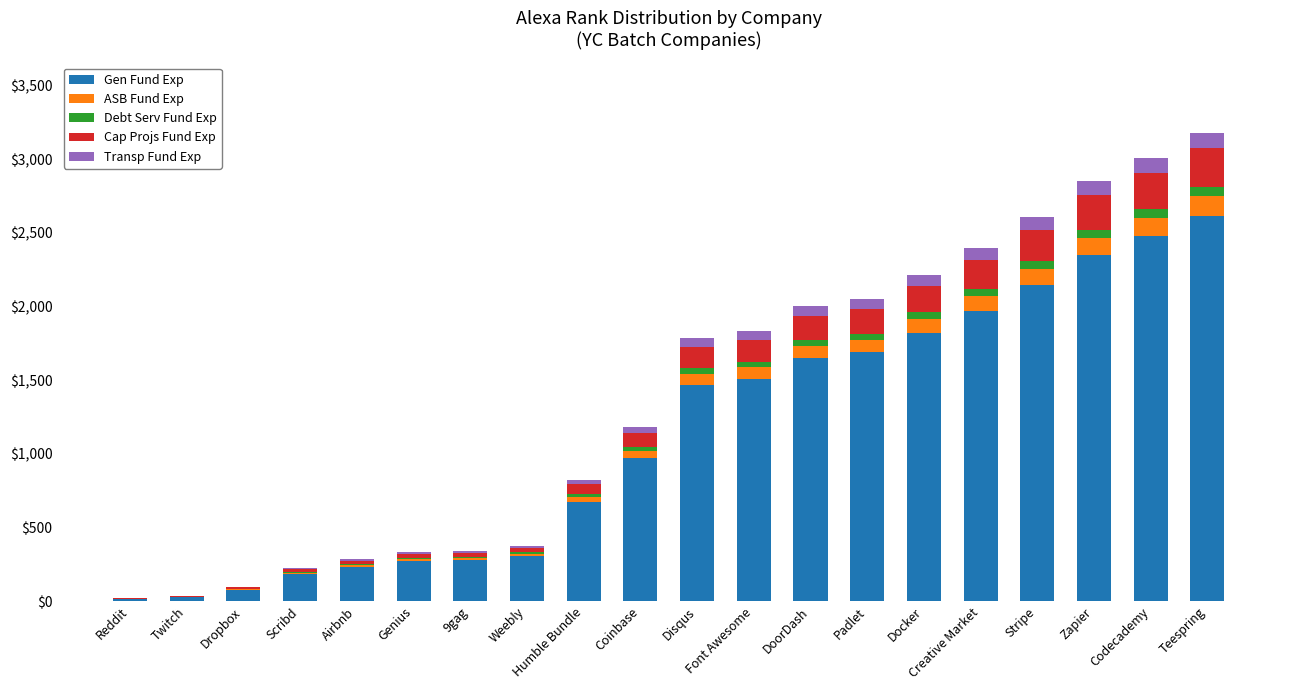

At which label does Gen Fund Exp reach its peak?

Teespring